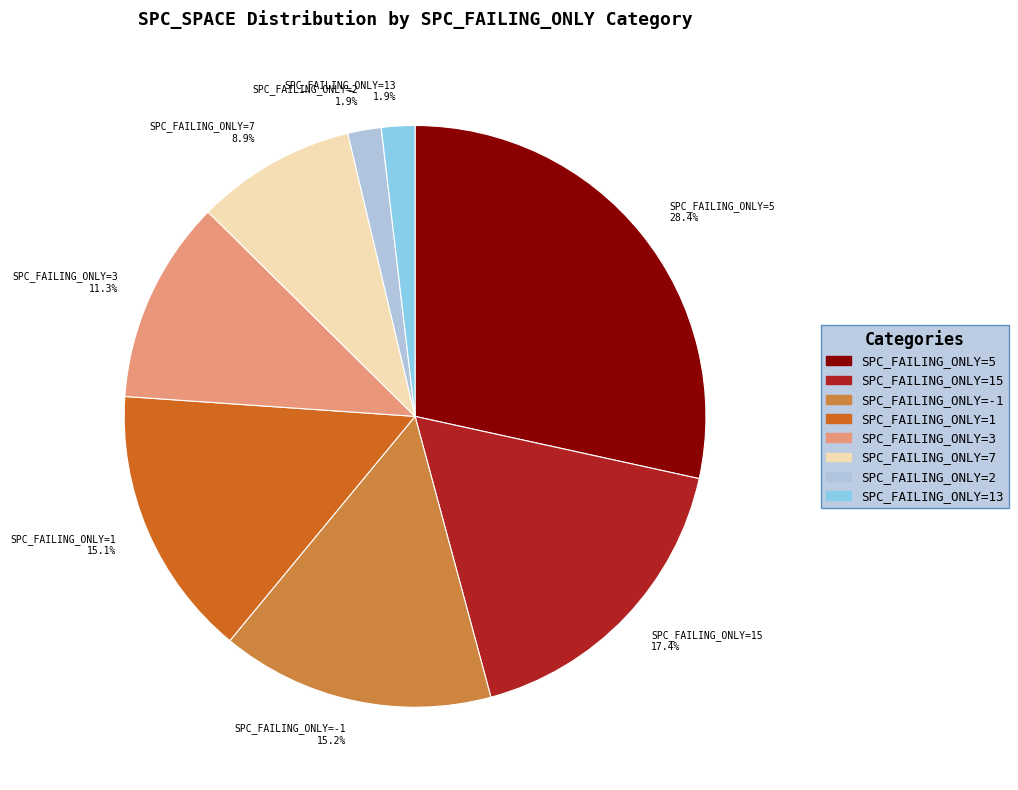

Which category has the biggest portion of the pie?

SPC_FAILING_ONLY=5 28.4%